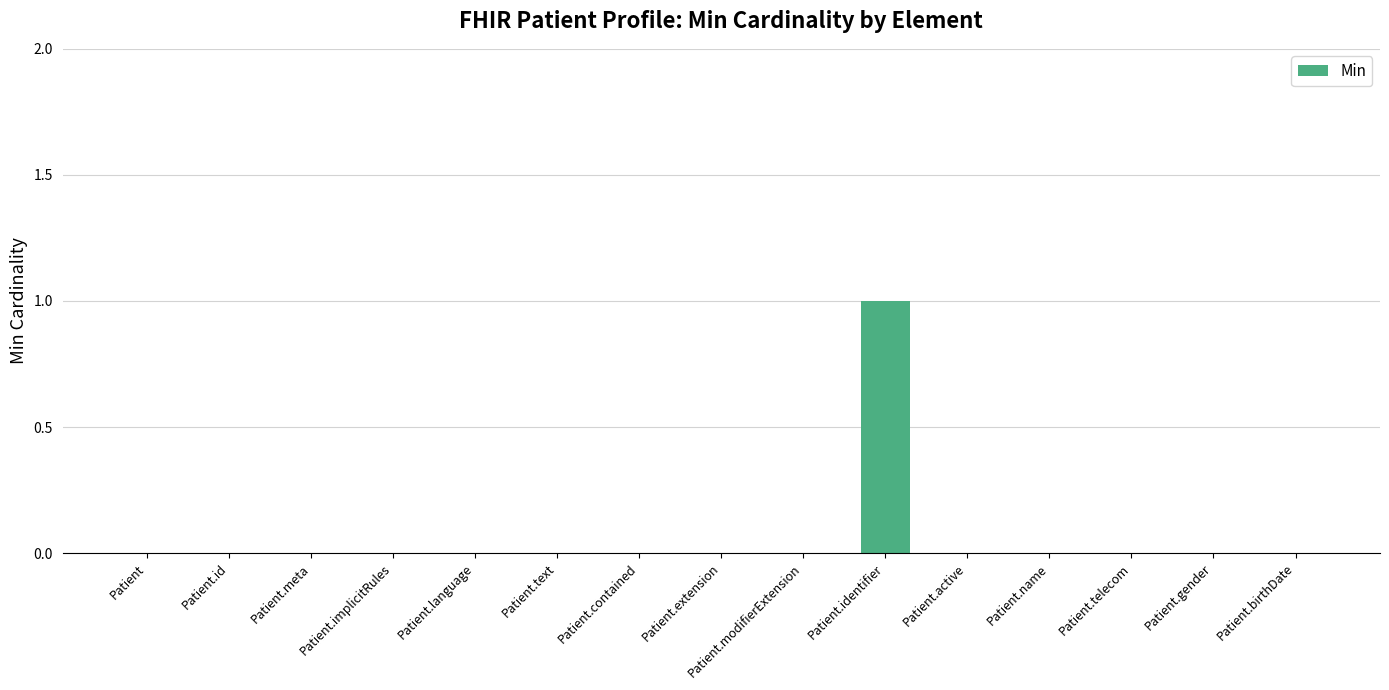

At which category does the chart reach its peak across all series?

Patient.identifier